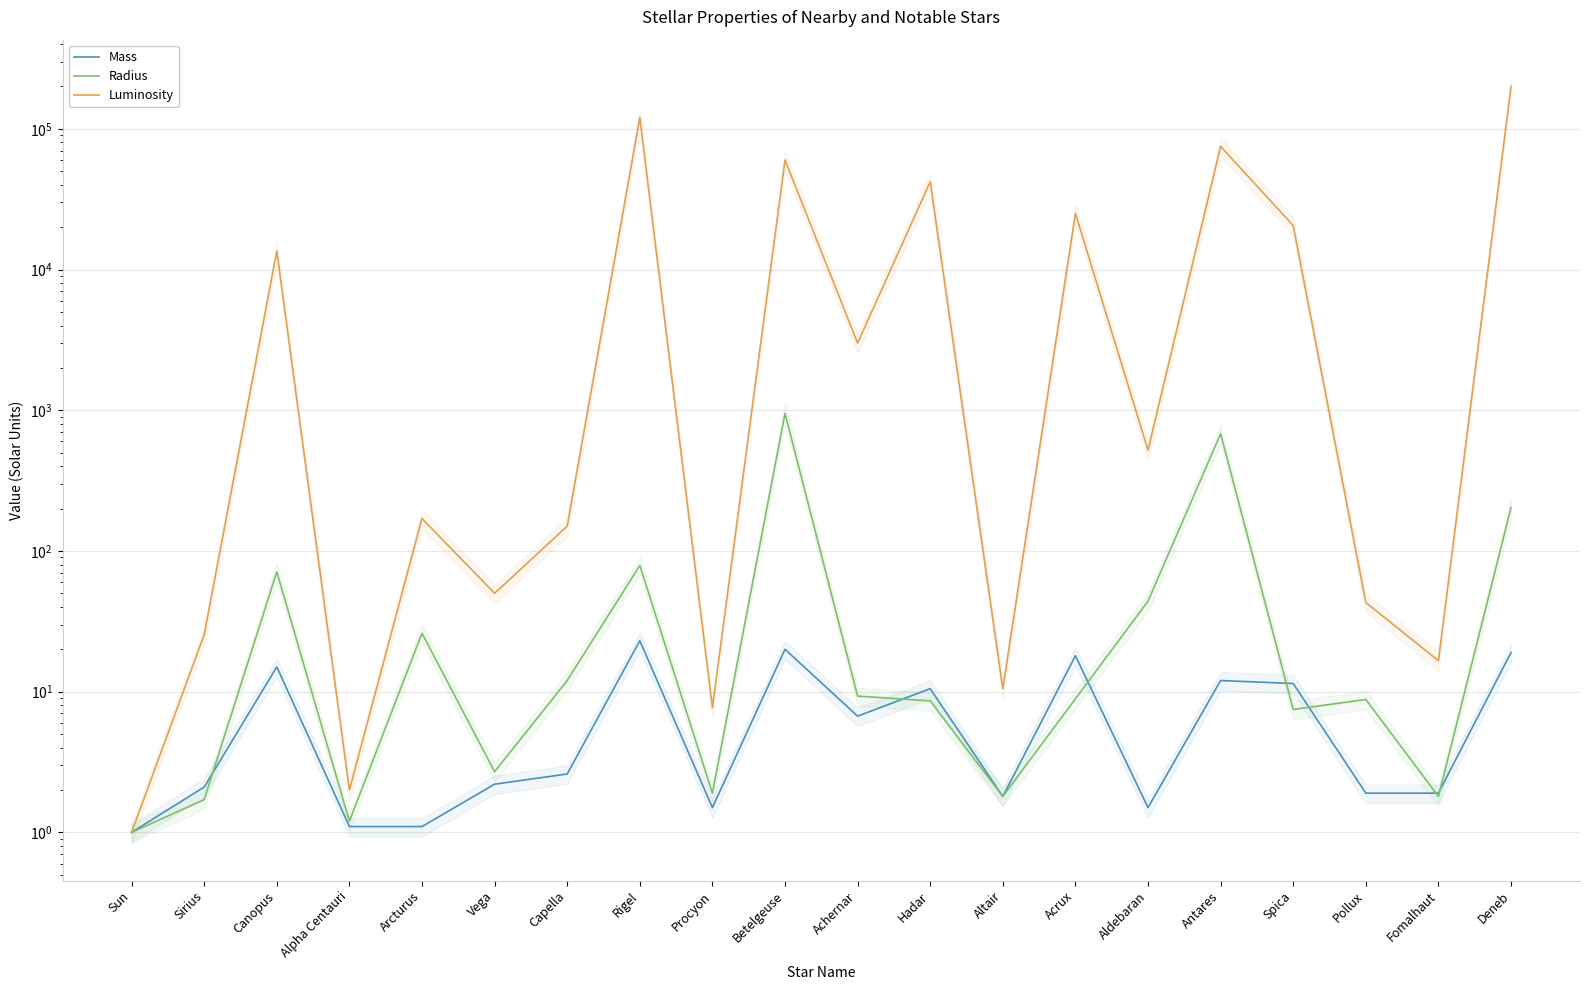

What is the difference between the highest and lowest values at Rigel?

119977.0